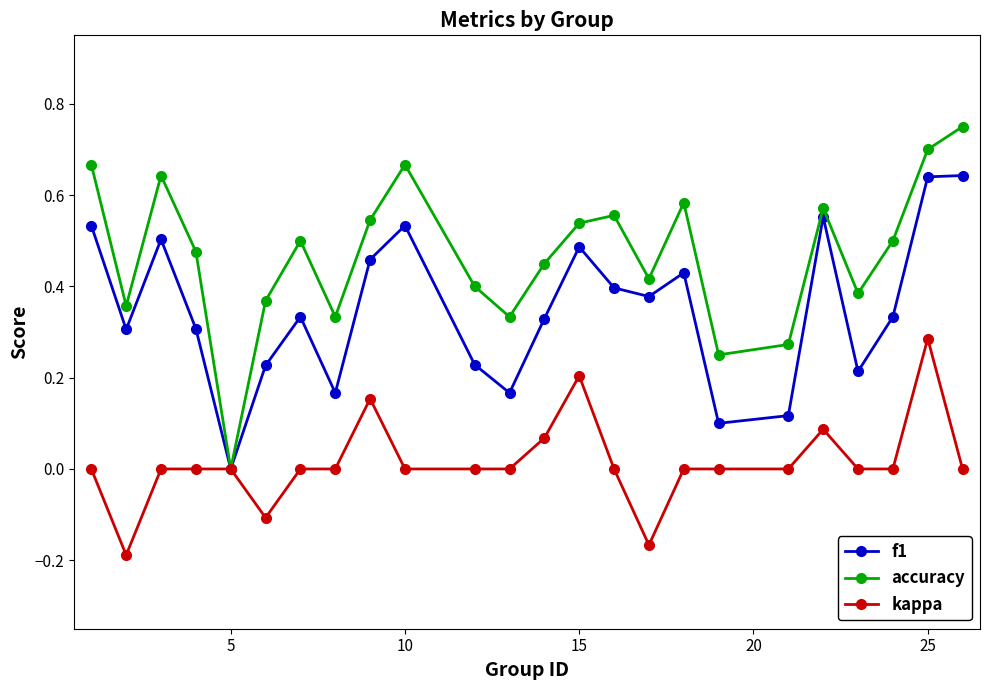

List the series in order of their overall mean, highest first.

accuracy, f1, kappa